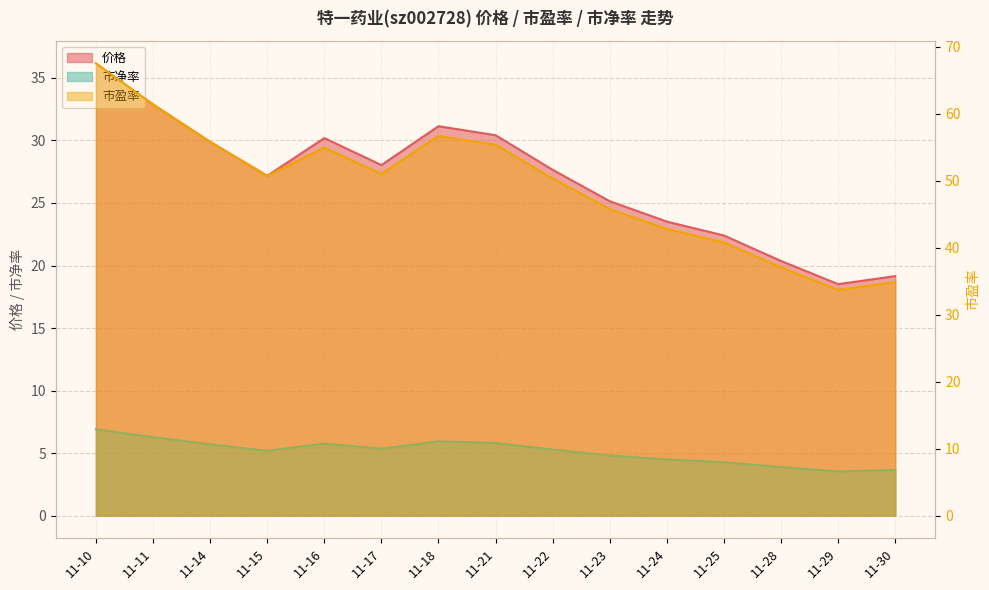

At 11-22, list the series in order from smallest to largest.

市净率, 价格, 市盈率